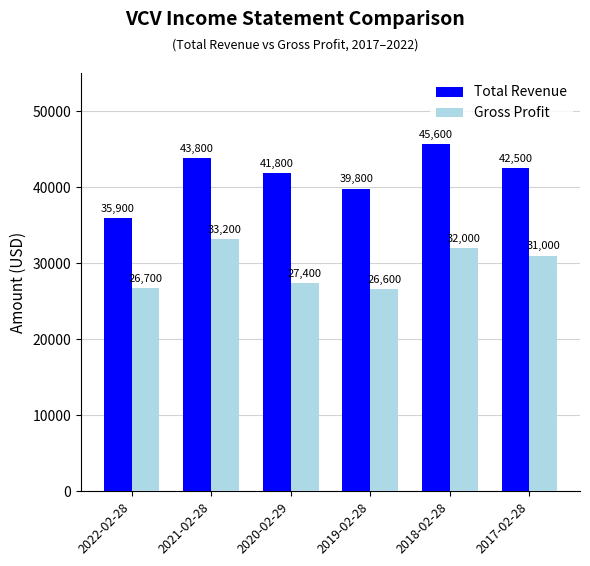

What is the sum of all Total Revenue values?

249400